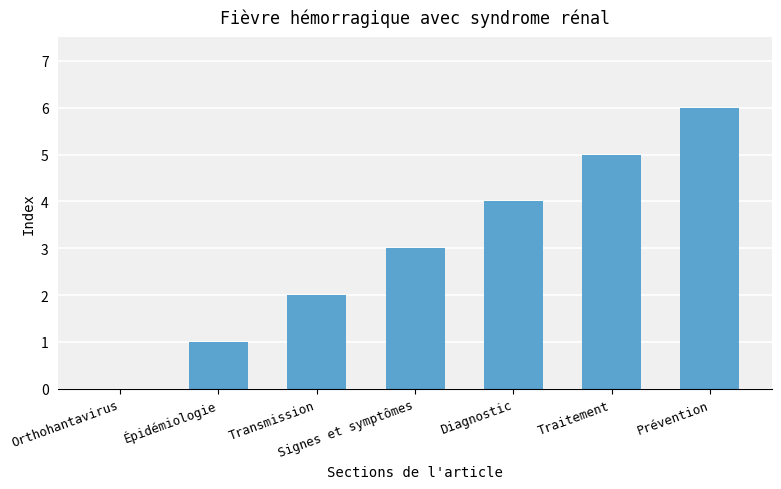

Reading left to right, what are all the values shown in this chart?

Orthohantavirus=0	Épidémiologie=1	Transmission=2	Signes et symptômes=3	Diagnostic=4	Traitement=5	Prévention=6